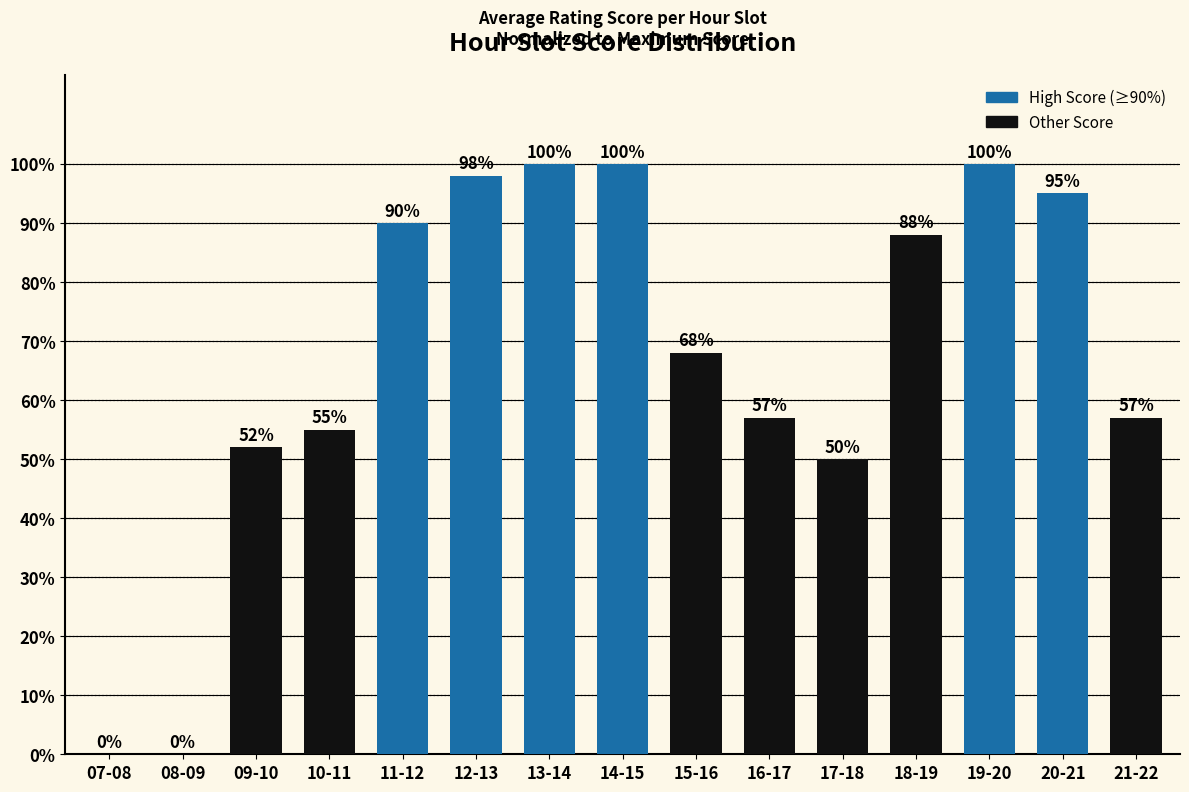

Reading right to left, what are all the values shown in this chart?

57	95	100	88	50	57	68	100	100	98	90	55	52	0	0